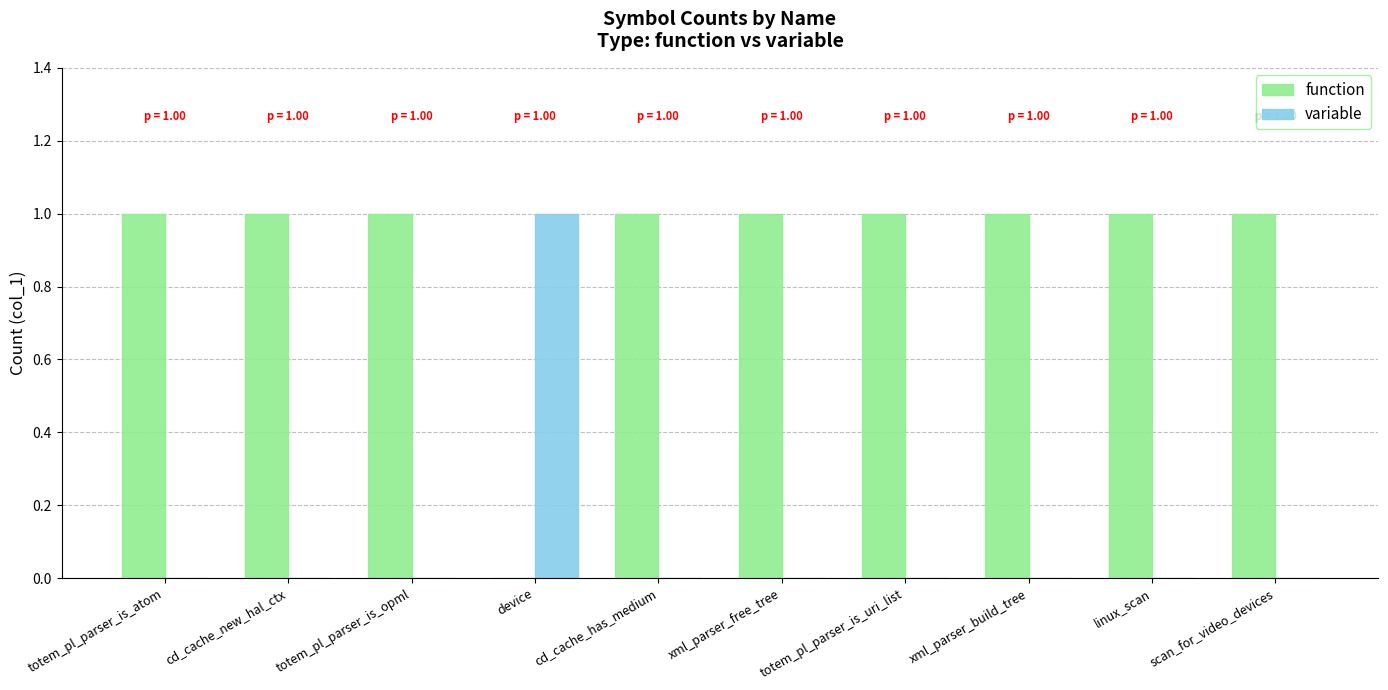

Which category has the highest value in the variable series?

device